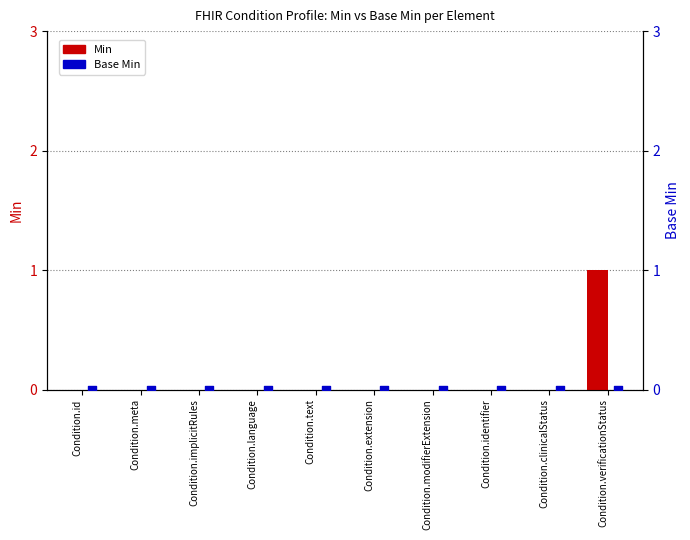

Which series reaches the minimum Y coordinate?

Min